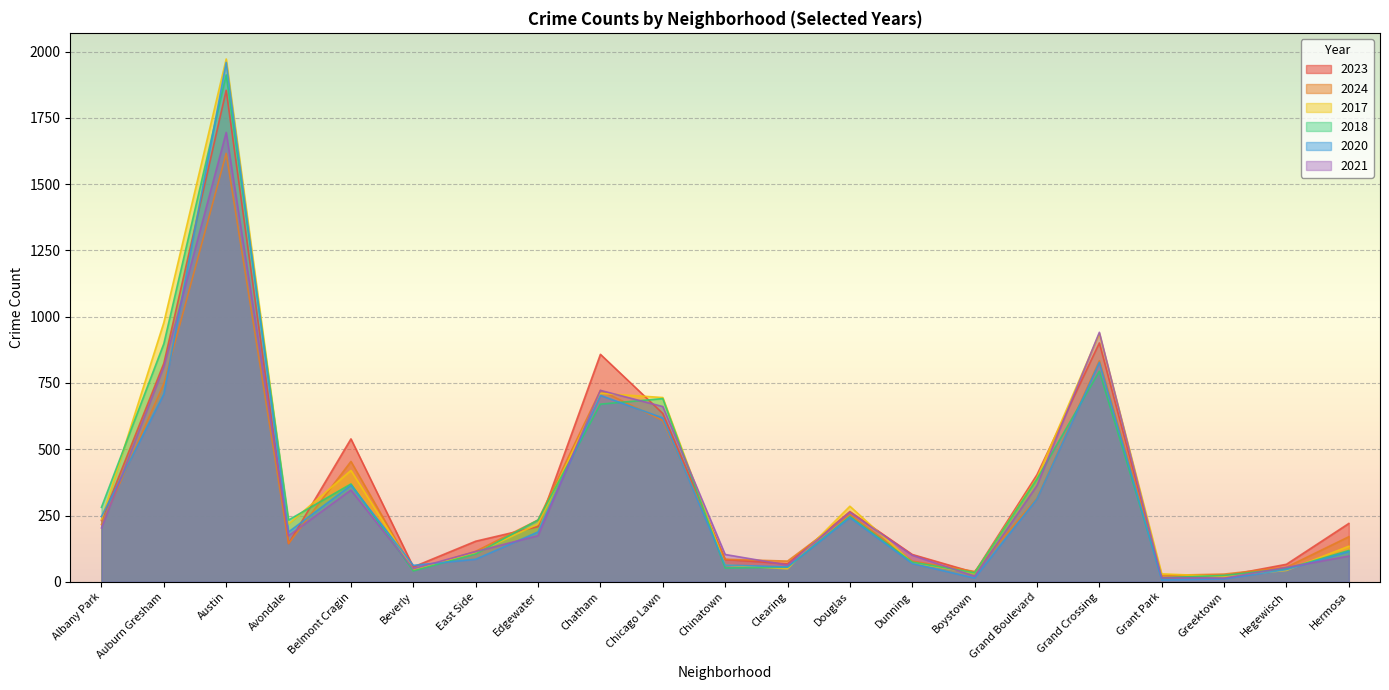

Which category has the highest value across all series?

Austin